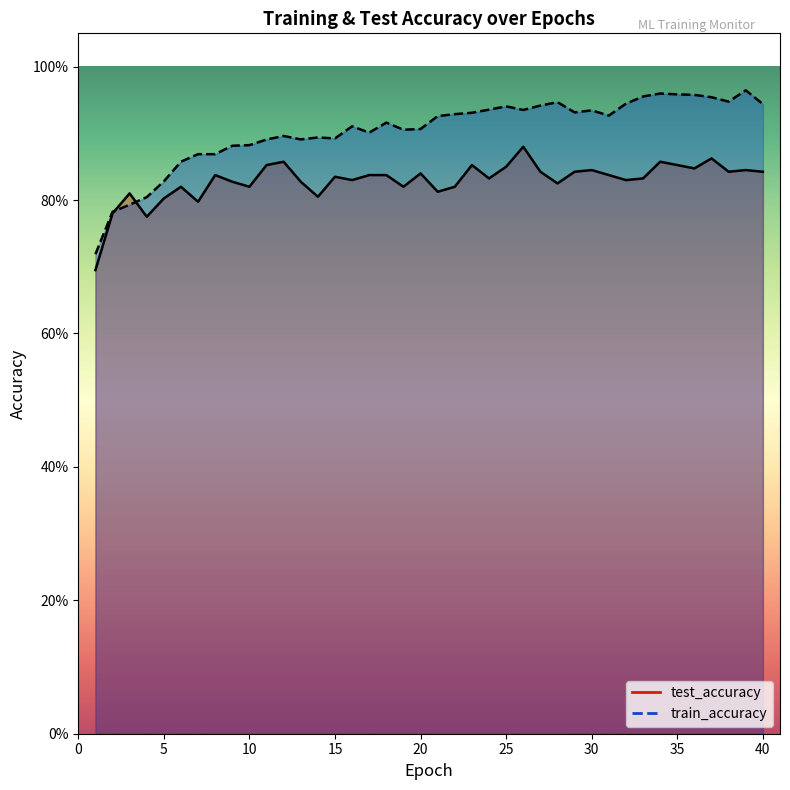

Reading left to right, what are all the values shown in this chart?

test_accuracy: 1=0.7	2=0.8	3=0.8	4=0.8	5=0.8	6=0.8	7=0.8	8=0.8	9=0.8	10=0.8	11=0.9	12=0.9	13=0.8	14=0.8	15=0.8	16=0.8	17=0.8	18=0.8	19=0.8	20=0.8	21=0.8	22=0.8	23=0.9	24=0.8	25=0.9	26=0.9	27=0.8	28=0.8	29=0.8	30=0.8	31=0.8	32=0.8	33=0.8	34=0.9	35=0.9	36=0.8	37=0.9	38=0.8	39=0.8	40=0.8
train_accuracy: 1=0.7	2=0.8	3=0.8	4=0.8	5=0.8	6=0.9	7=0.9	8=0.9	9=0.9	10=0.9	11=0.9	12=0.9	13=0.9	14=0.9	15=0.9	16=0.9	17=0.9	18=0.9	19=0.9	20=0.9	21=0.9	22=0.9	23=0.9	24=0.9	25=0.9	26=0.9	27=0.9	28=0.9	29=0.9	30=0.9	31=0.9	32=0.9	33=1.0	34=1.0	35=1.0	36=1.0	37=1.0	38=0.9	39=1.0	40=0.9